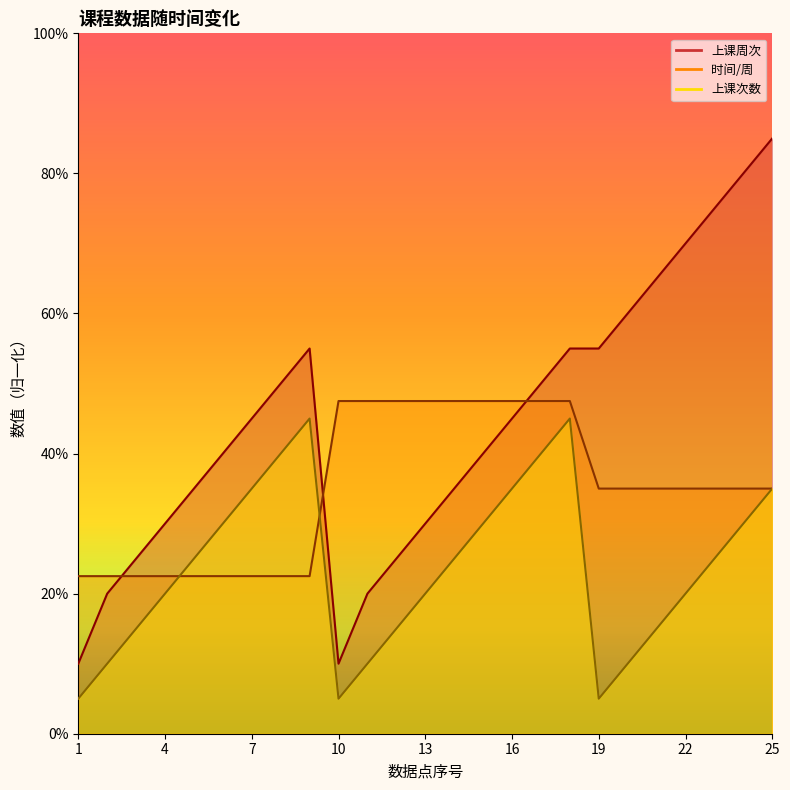

At which category does 上课次数 reach its first local valley?

10